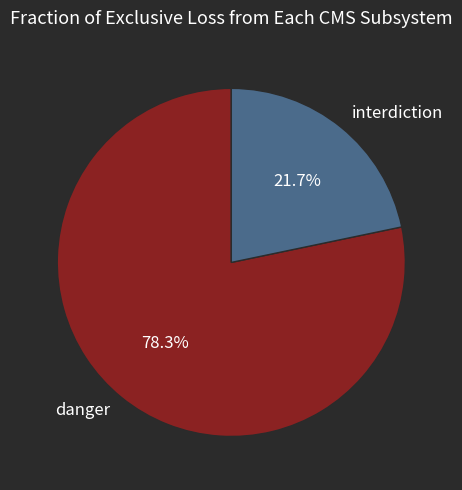

What is the ratio of the value at danger to the value at interdiction?

3.6